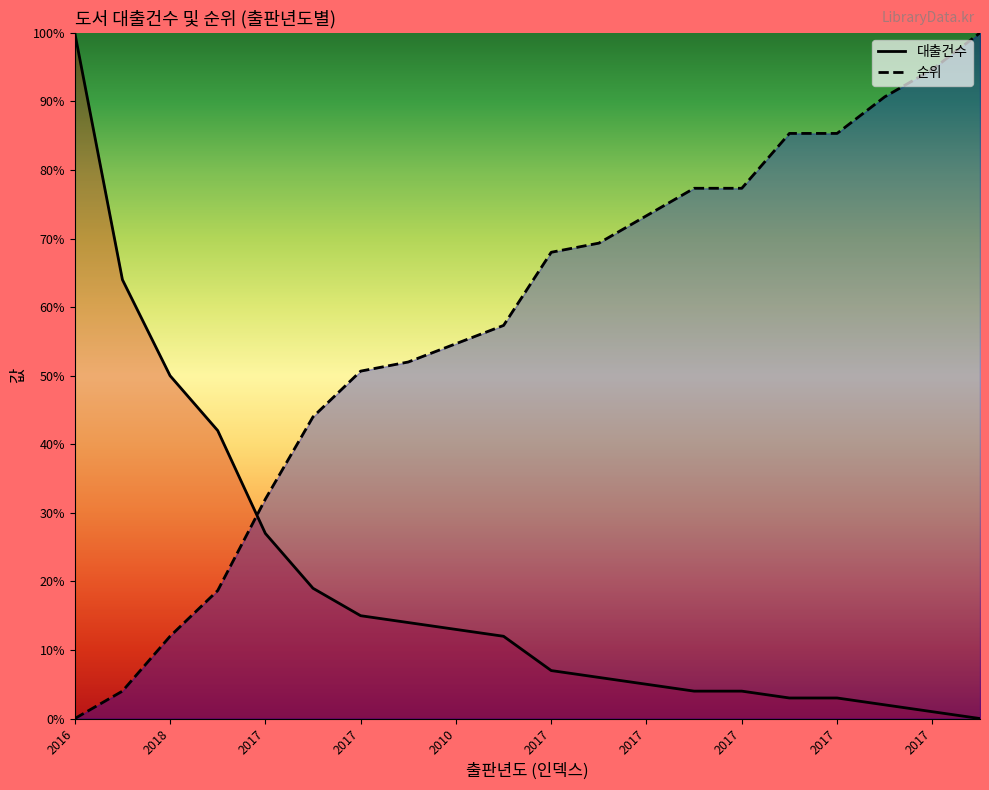

What is the total value across all series at 2017?

59.0